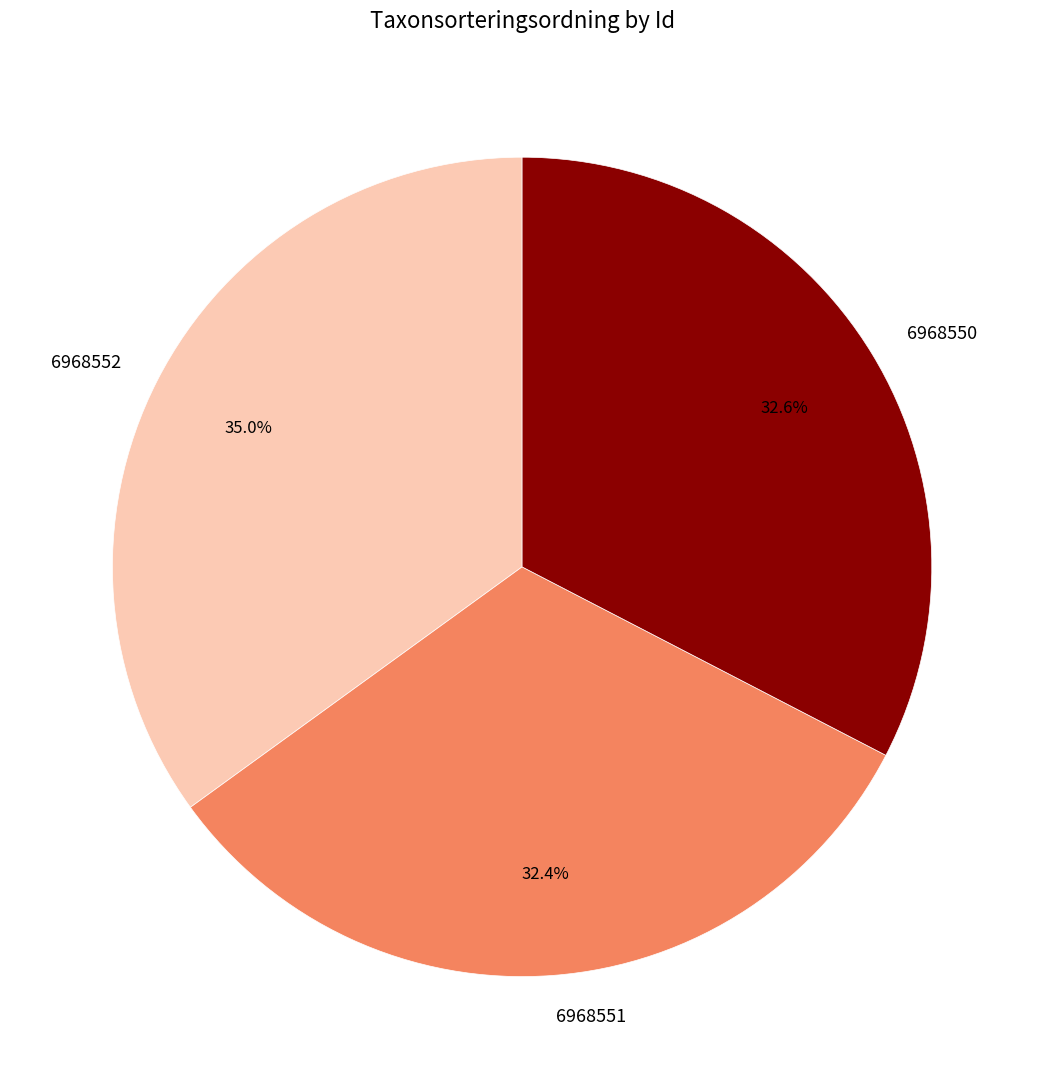

Does 6968552 account for over 50% of the chart?

No